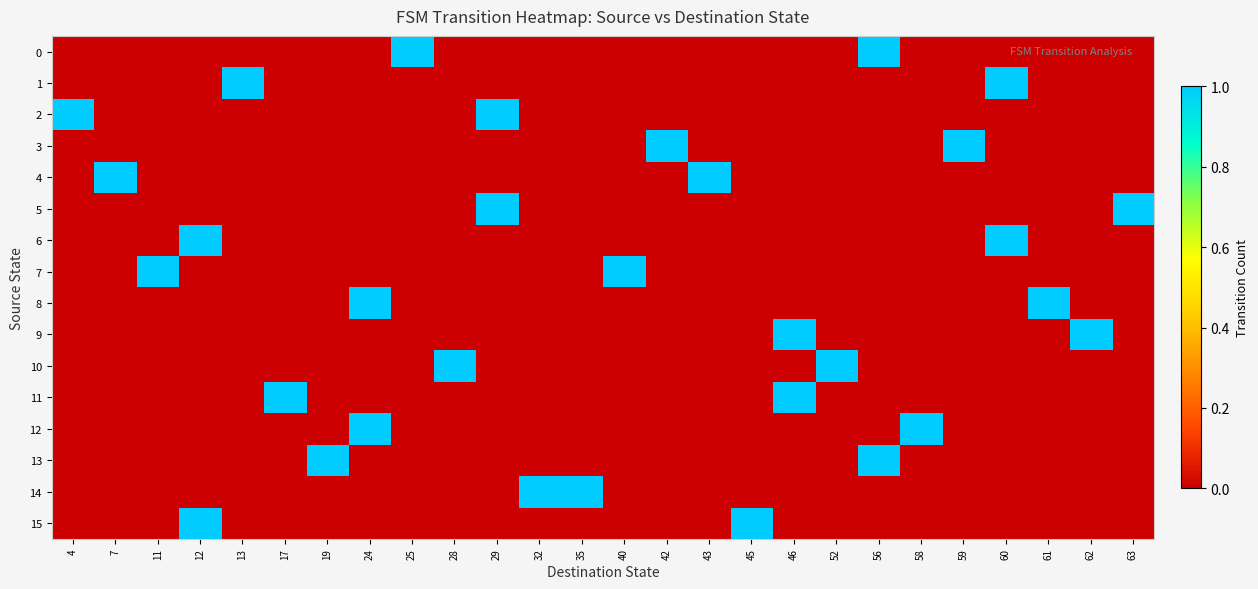

How many data points does each series have?

26